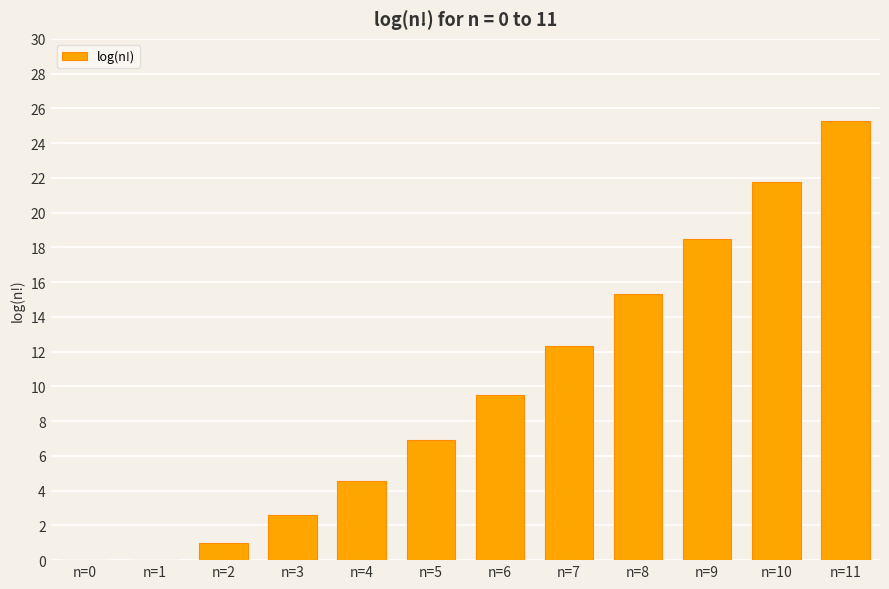

What is the sum of all values?

117.7